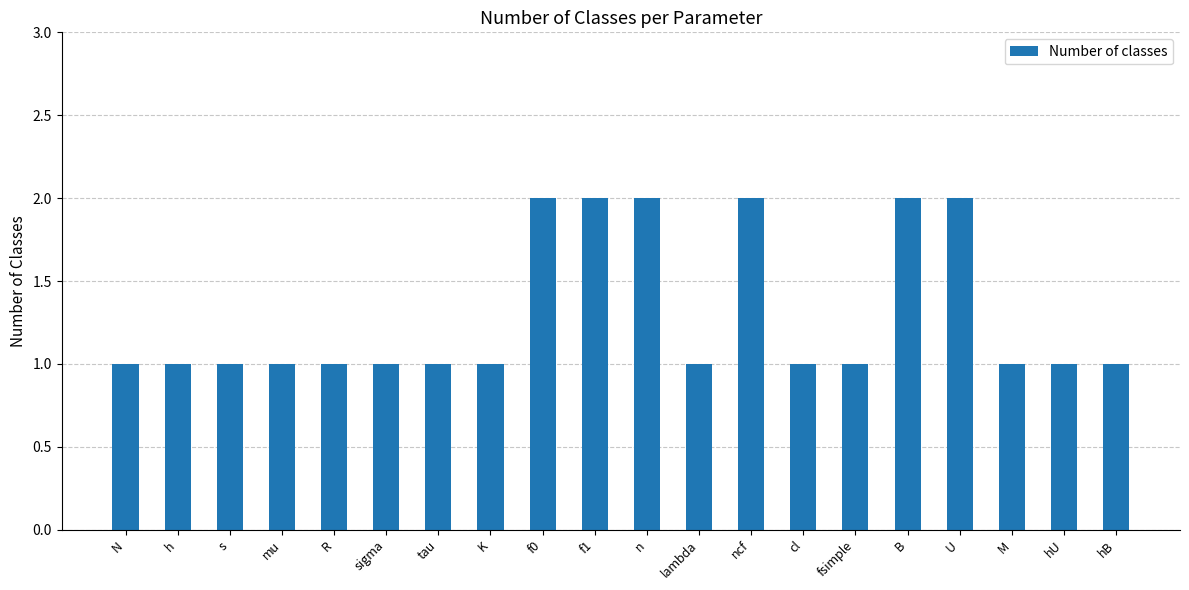

Between f0 and K, which is larger?

f0